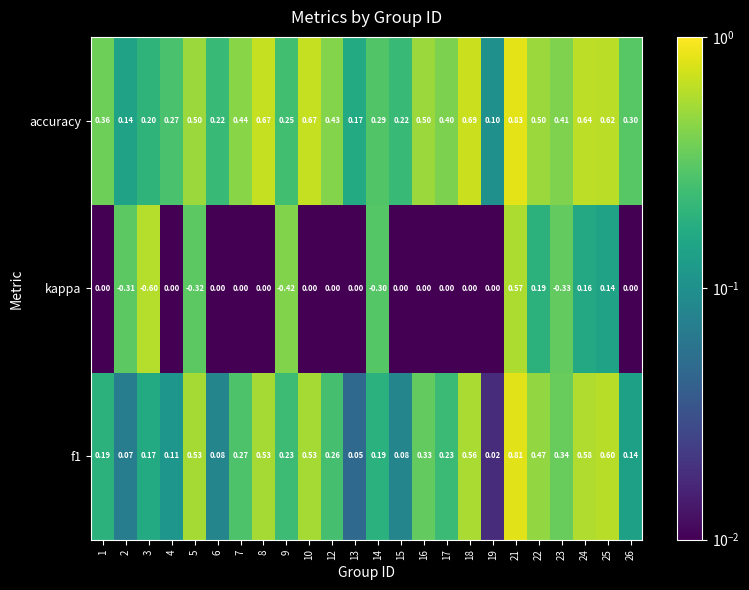

Which series changed the most between 13 and 17?

accuracy